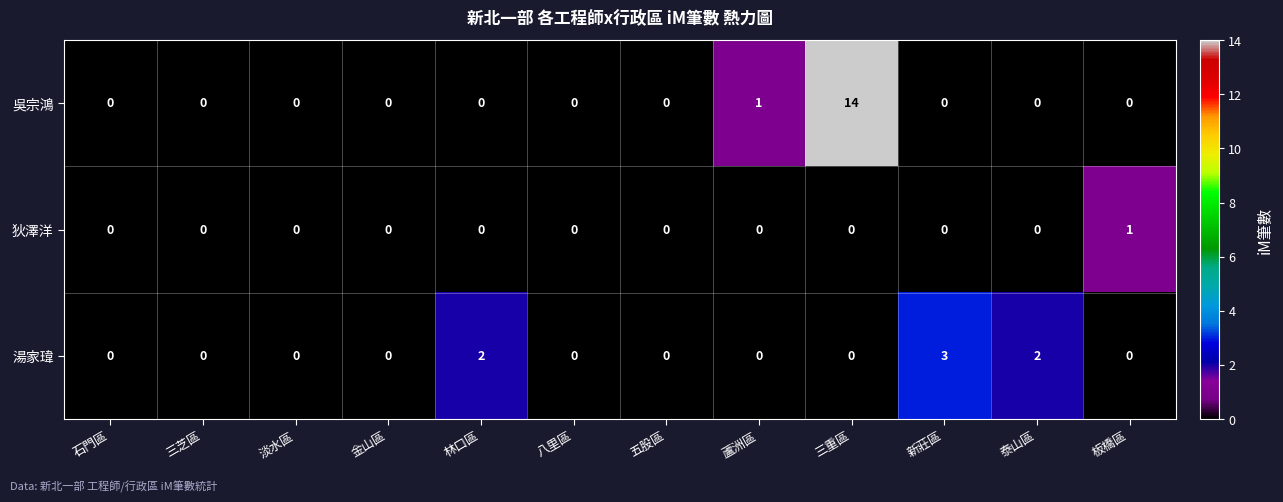

Which label corresponds to the largest value in the chart?

三重區